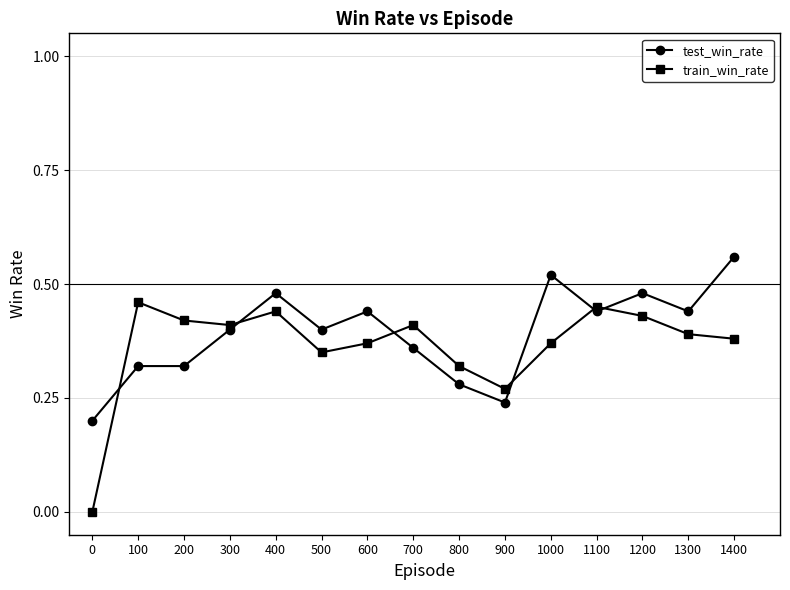

At which category does the chart reach its peak across all series?

1400